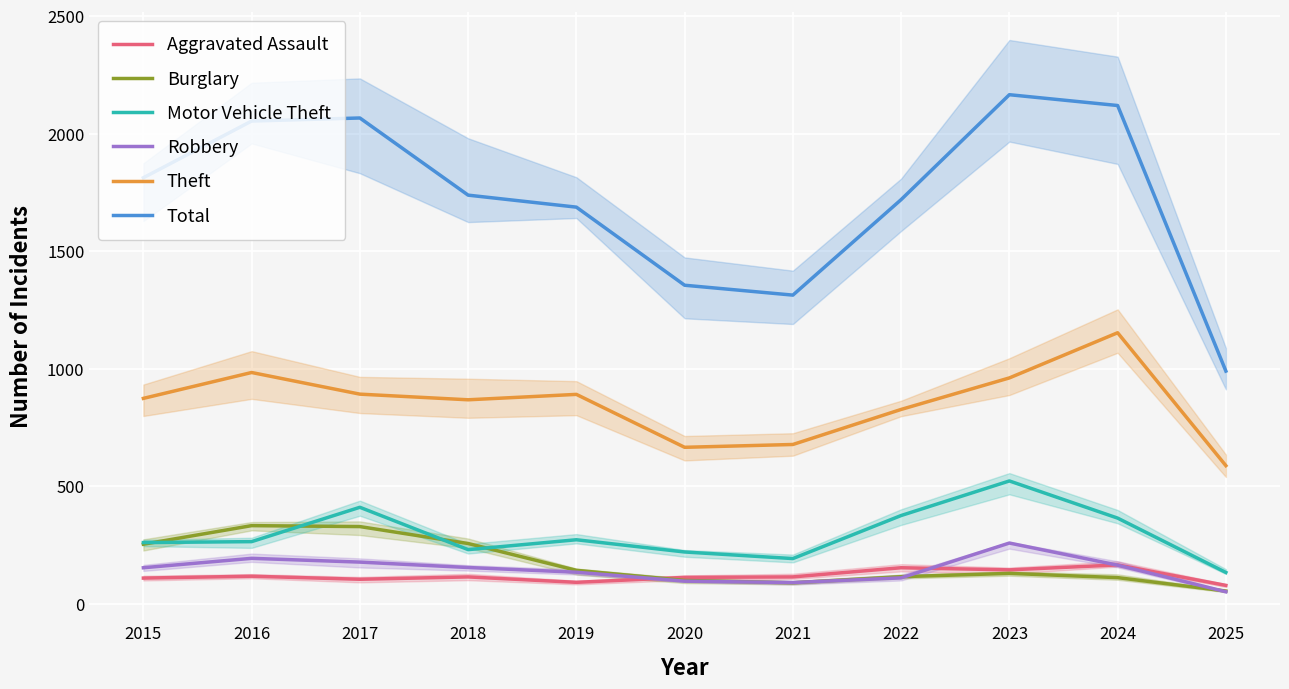

Is it true that Theft equals 1554 at 2023?

False